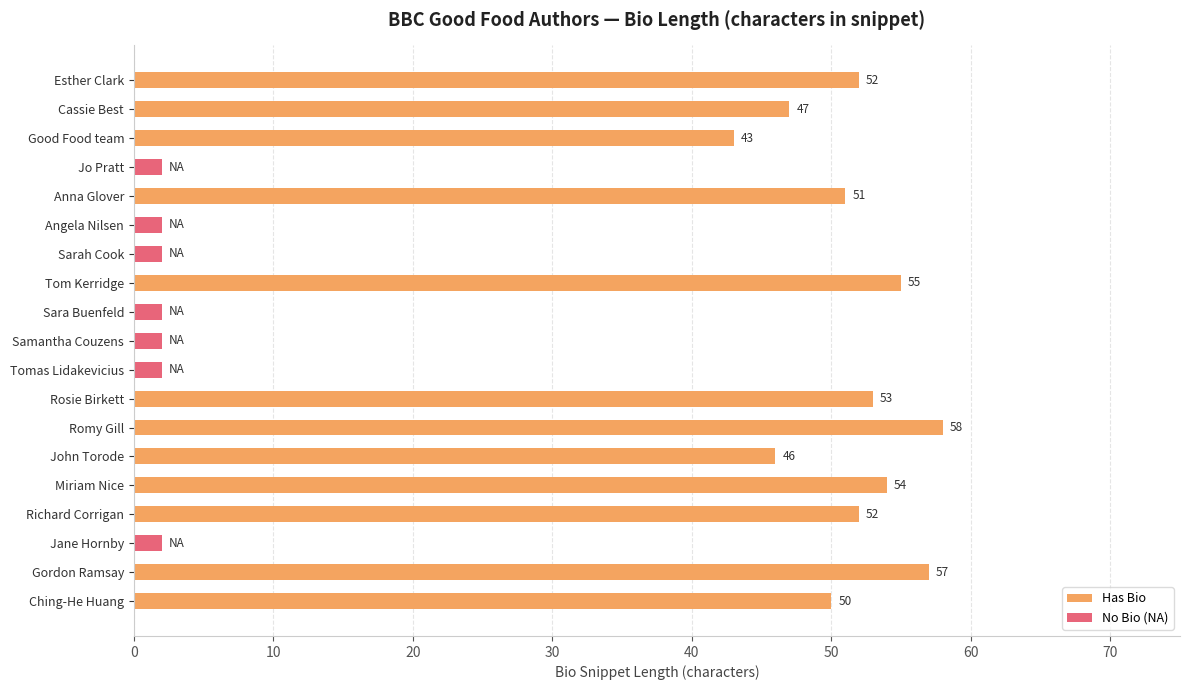

Is the value of Has Bio at Jo Pratt greater than the value of No Bio (NA) at Samantha Couzens?

No